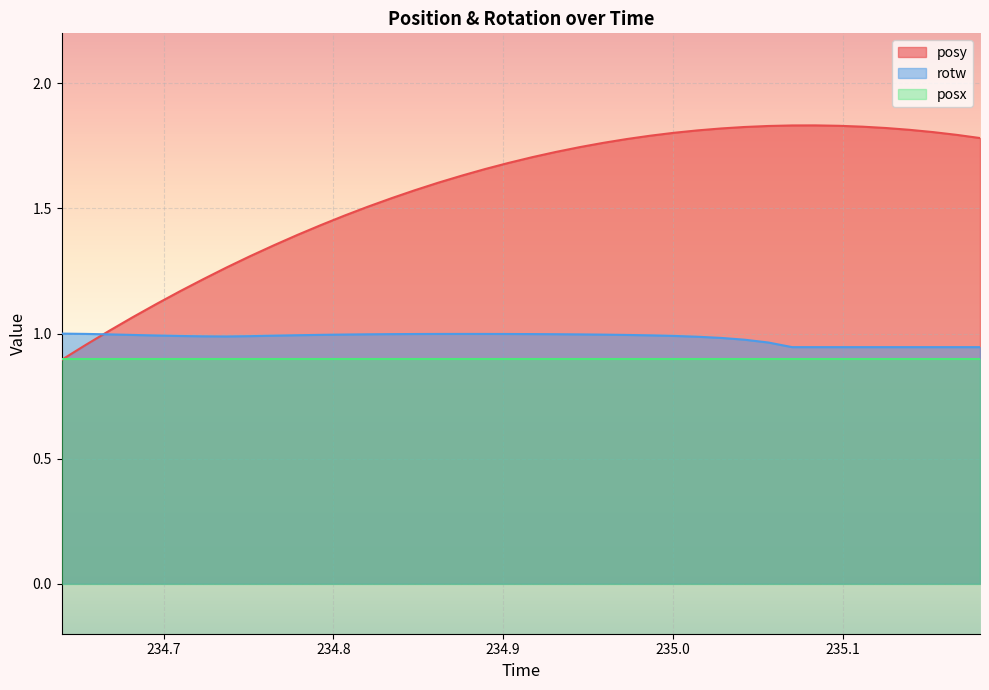

How many values in the posy series are below 1?

2